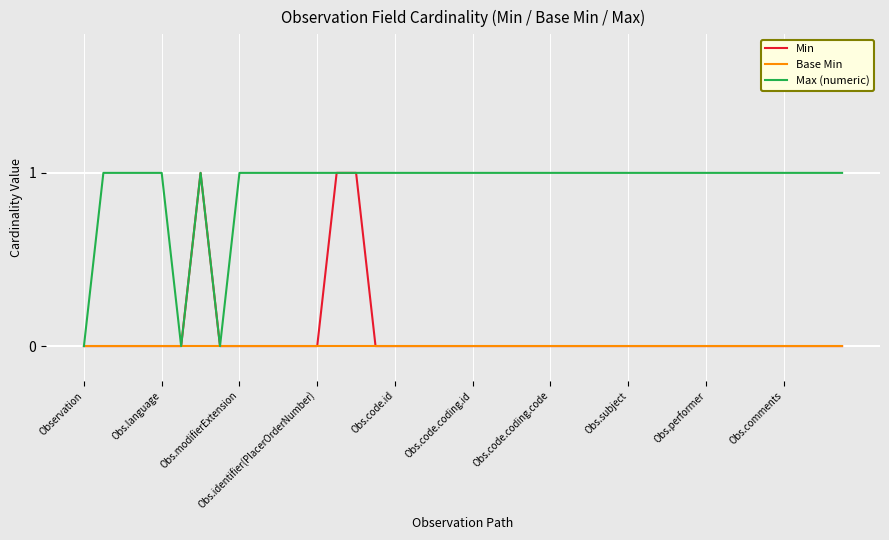

What are all the series names shown in the legend?

Min, Base Min, Max (numeric)